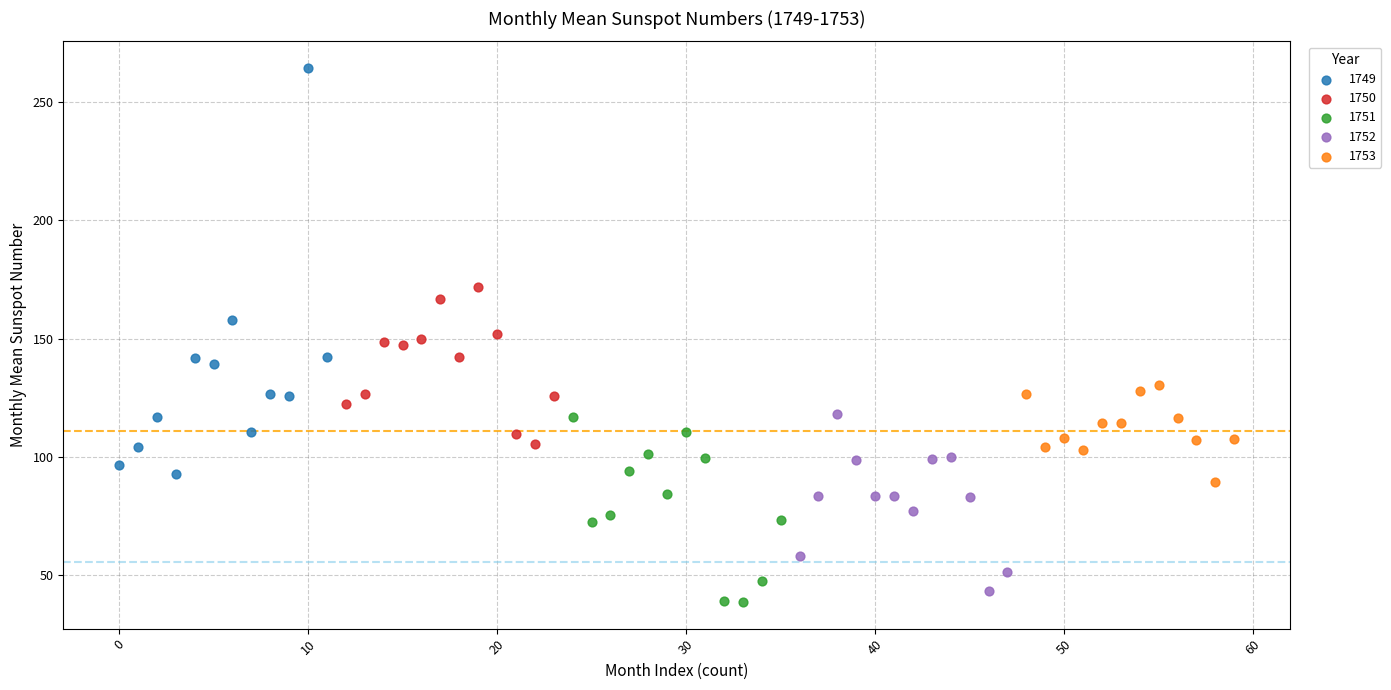

Which series has the widest spread of Y values?

1749